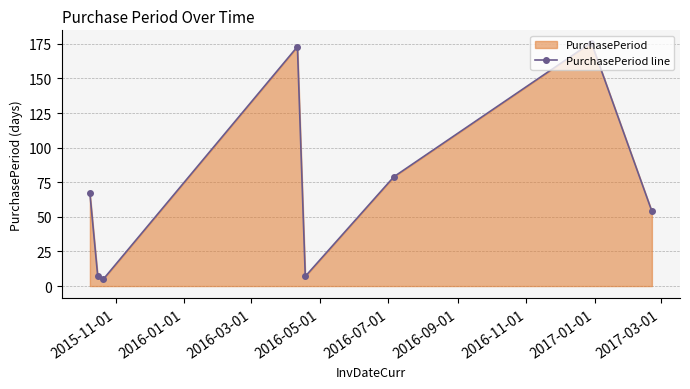

What is the sum of all values?

568